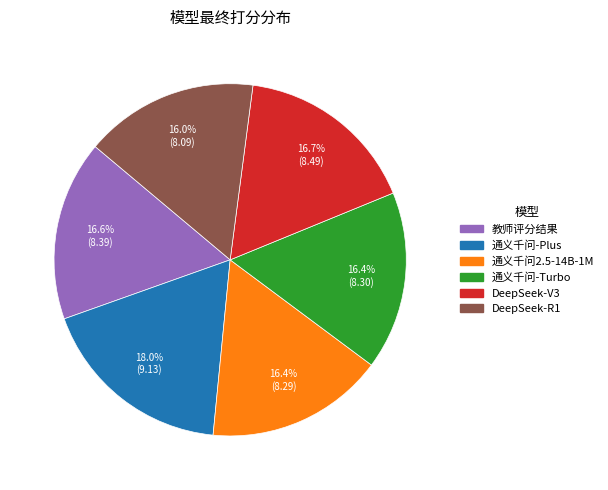

Is it true that 通义千问2.5-14B-1M is 16% of the pie?

True